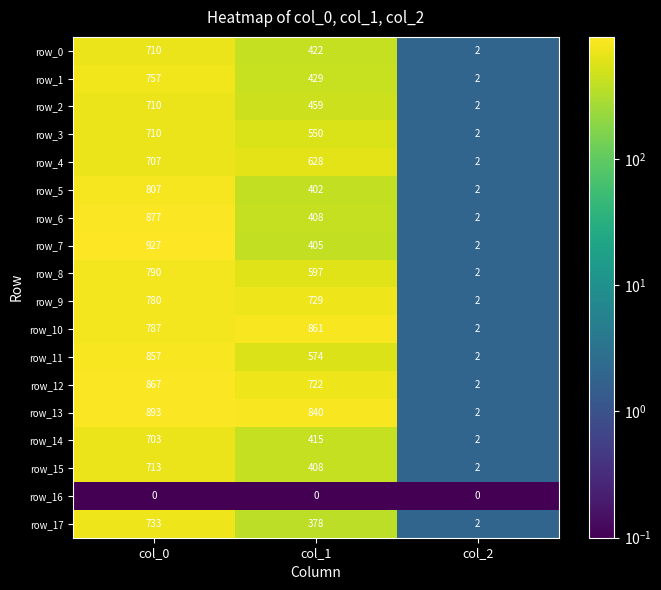

Which series has the largest total across all categories?

row_13